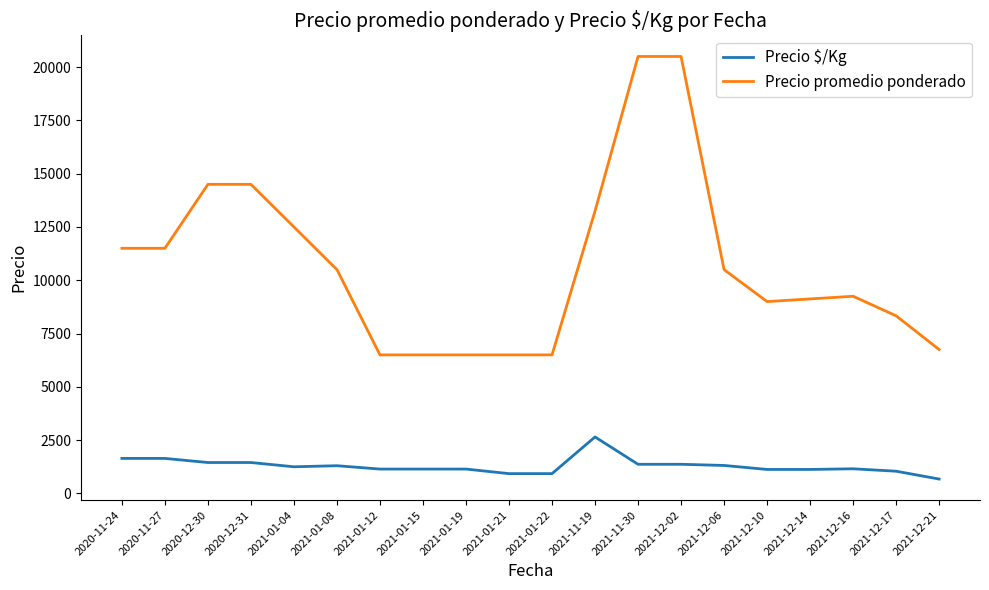

At how many categories does at least one series exceed 3215?

20